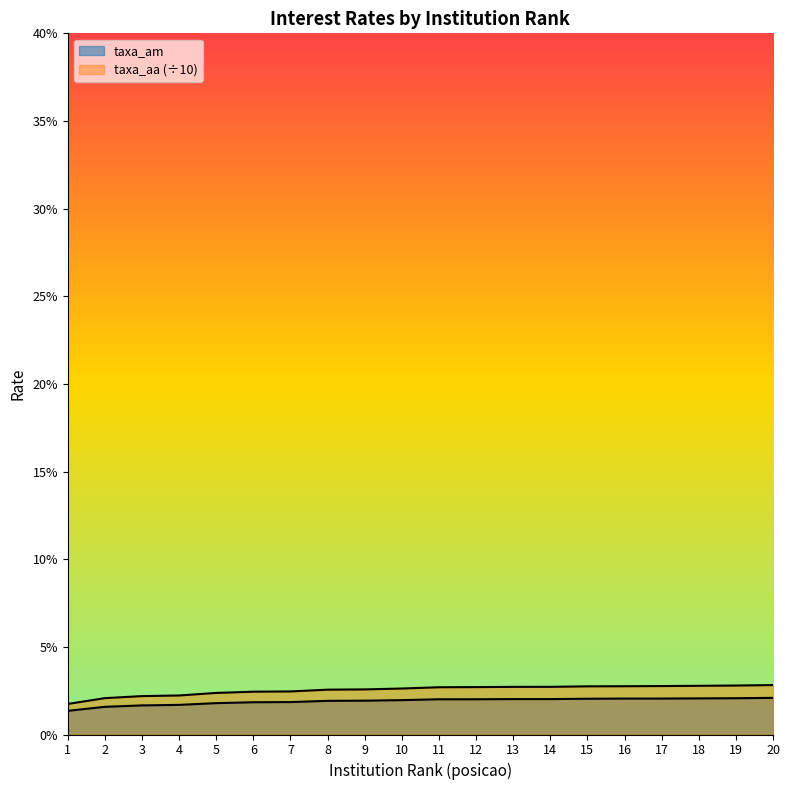

List the series in order of their peak value, highest first.

taxa_aa, taxa_am